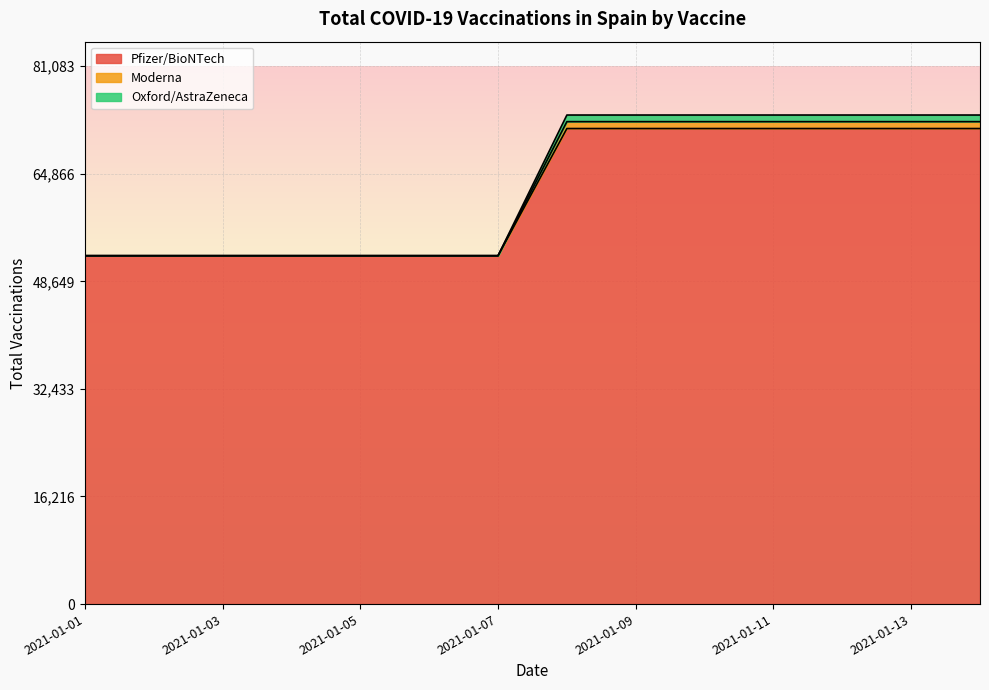

Is it true that Pfizer/BioNTech equals 52510 at 2021-01-02?

True